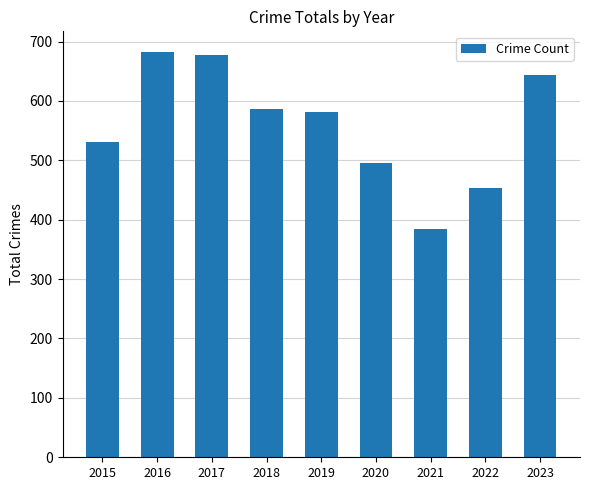

Count the number of data series in this chart.

1